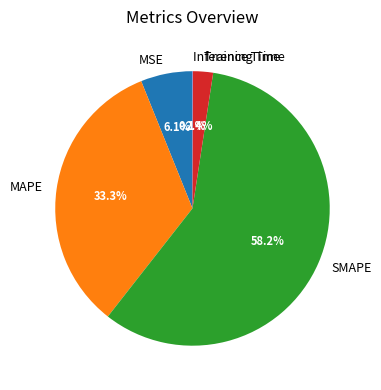

Between Training Time and MAPE, which is larger?

MAPE